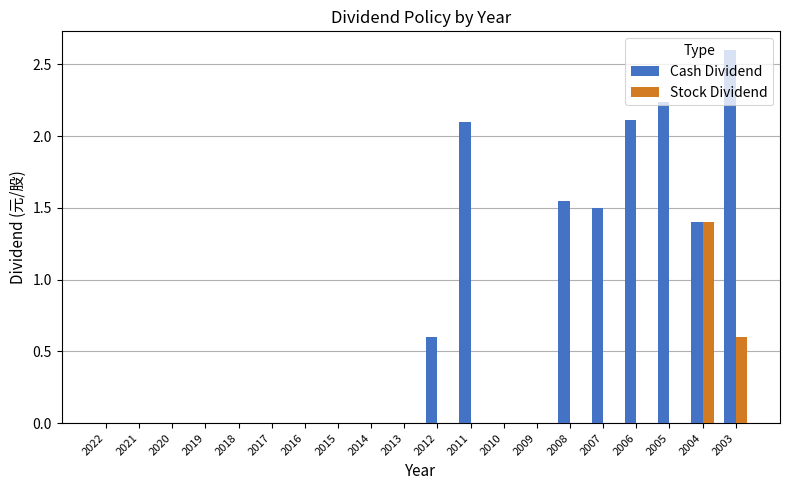

The value of Stock Dividend at 2017 is -0.9. True or false?

False